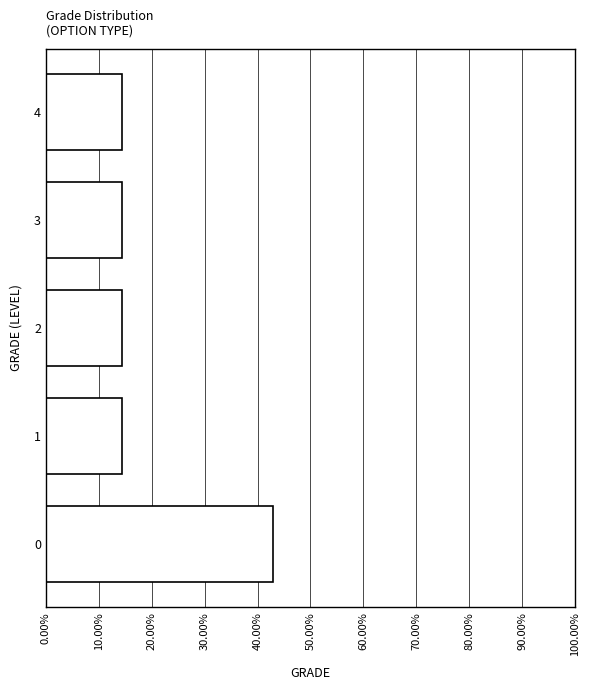

Reading bottom to top, extract all data points from this chart.

0=42.9	1=14.3	2=14.3	3=14.3	4=14.3